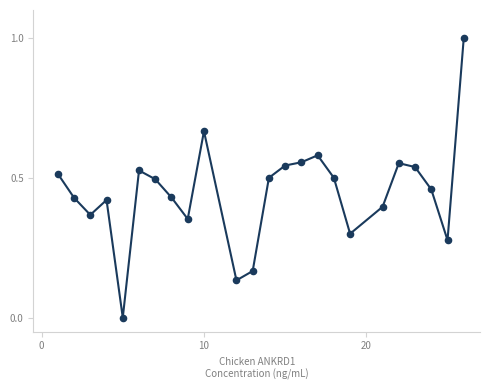

What is the difference between the maximum and minimum values?

1.0